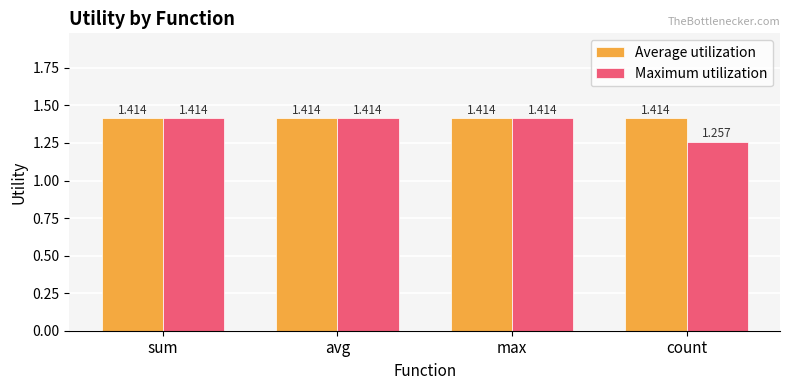

At which label does Maximum utilization reach its minimum?

count